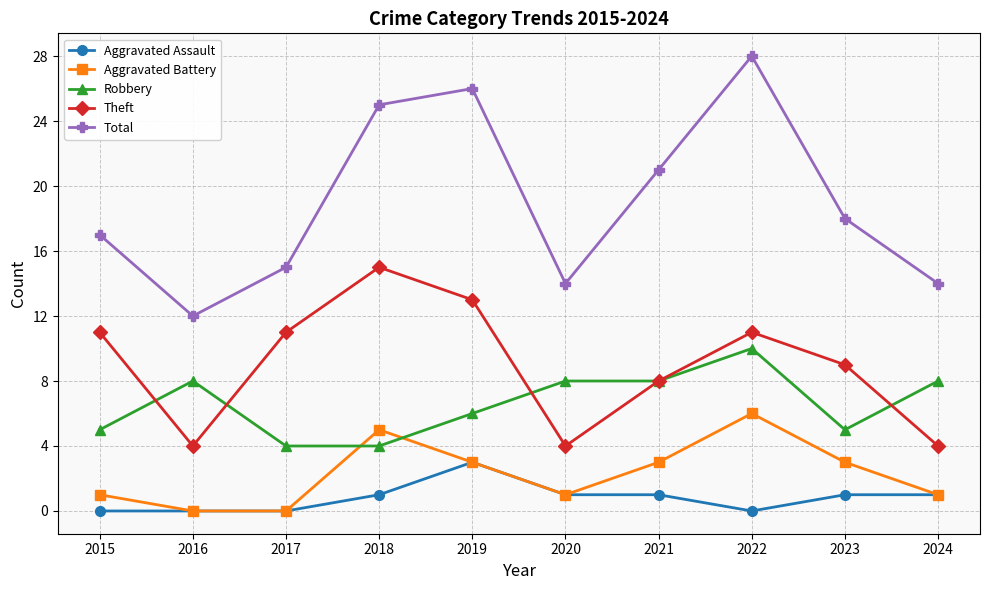

What is the approximate value of Aggravated Assault at 2018?

1